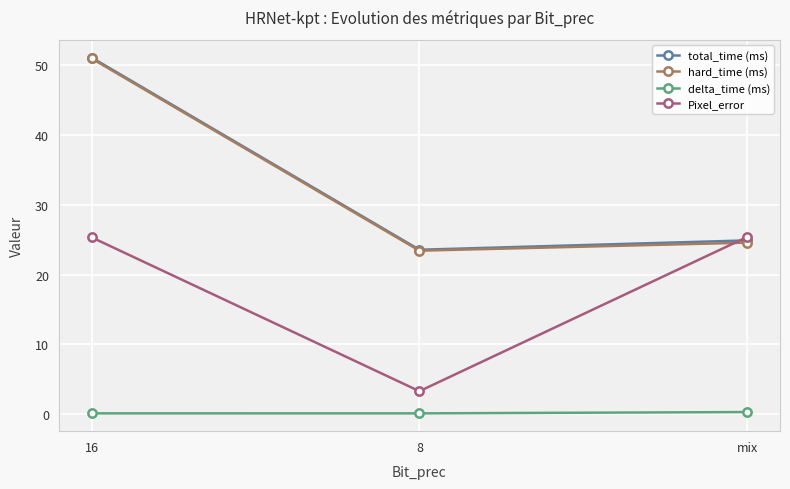

At which category is the sum across all series the highest?

16